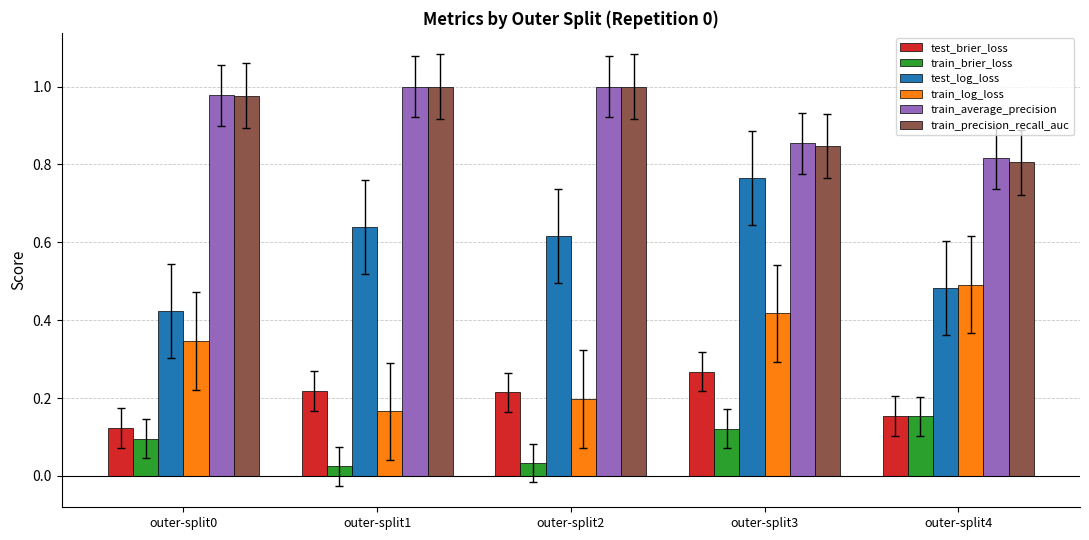

At which category is the sum across all series the highest?

outer-split3